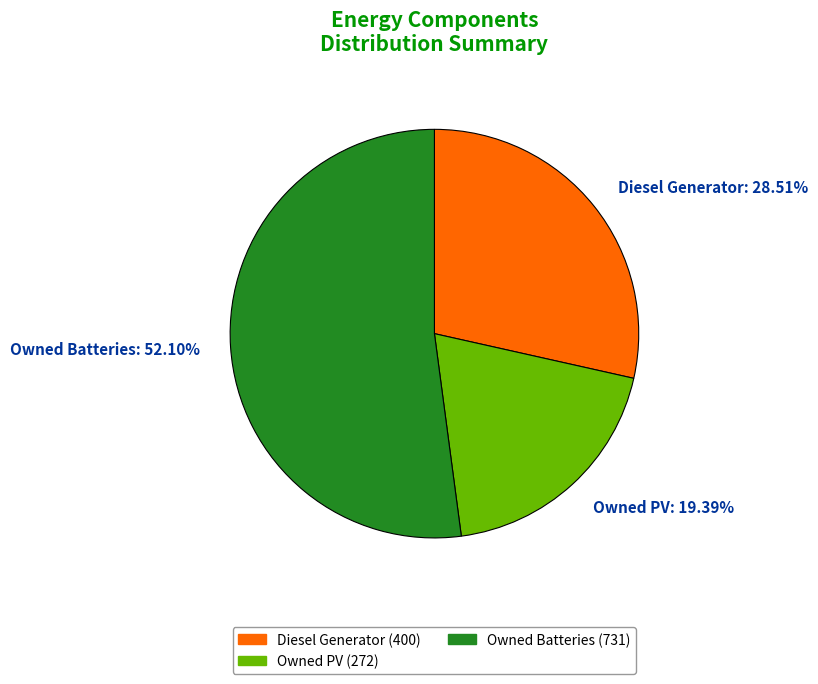

How many segments does this pie chart have?

3